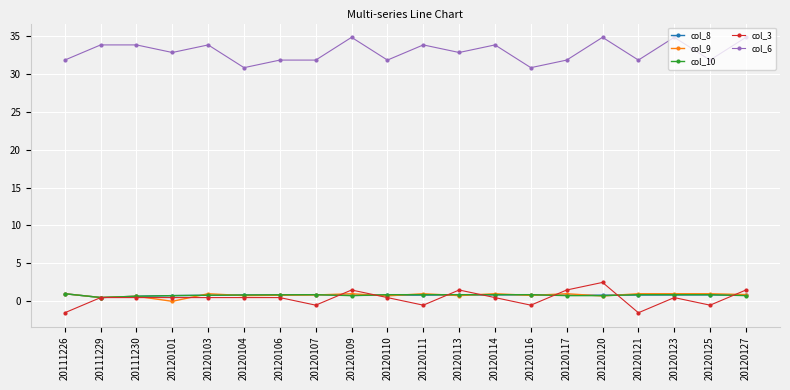

What is the spread (max minus min) of values at 20120121?

33.3